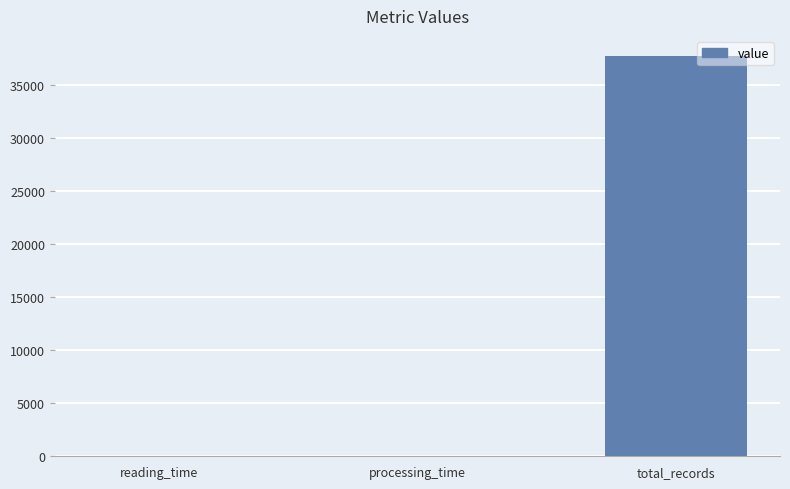

Read the value at processing_time.

21.6